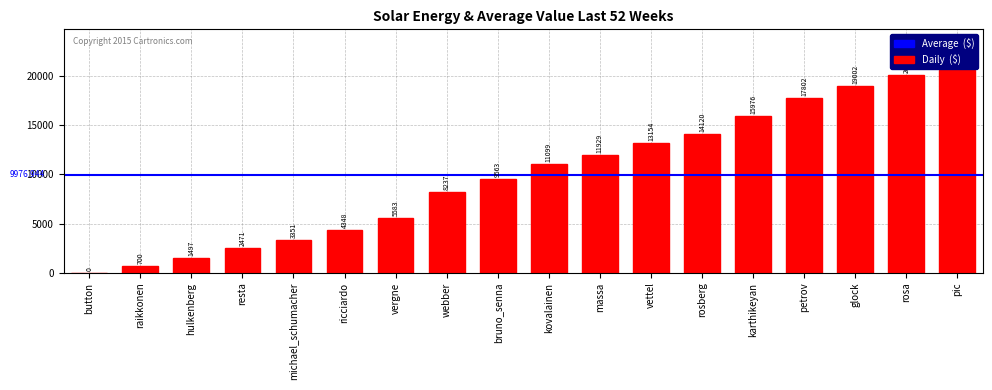

Read the value at rosberg, to the nearest 10.

14120